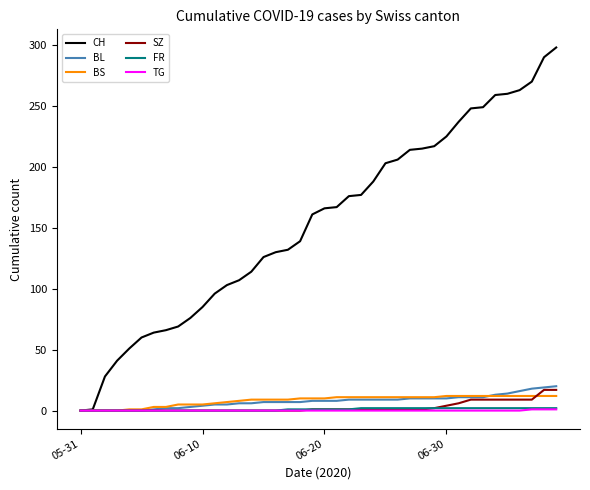

What is the maximum value shown in the chart?

298